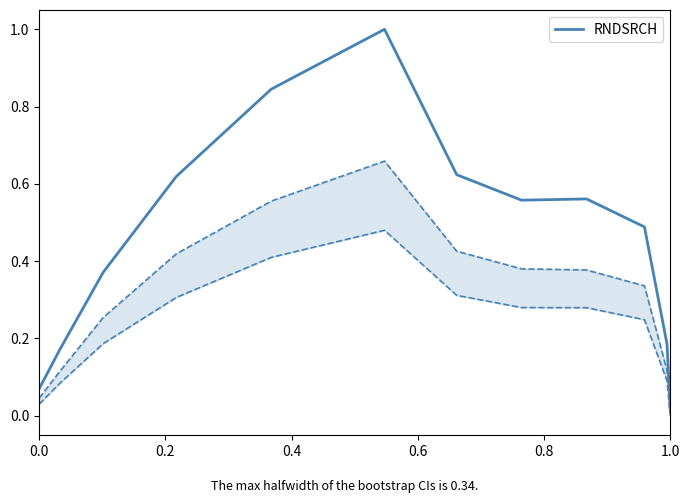

What is the difference between the second highest and minimum values?

0.8